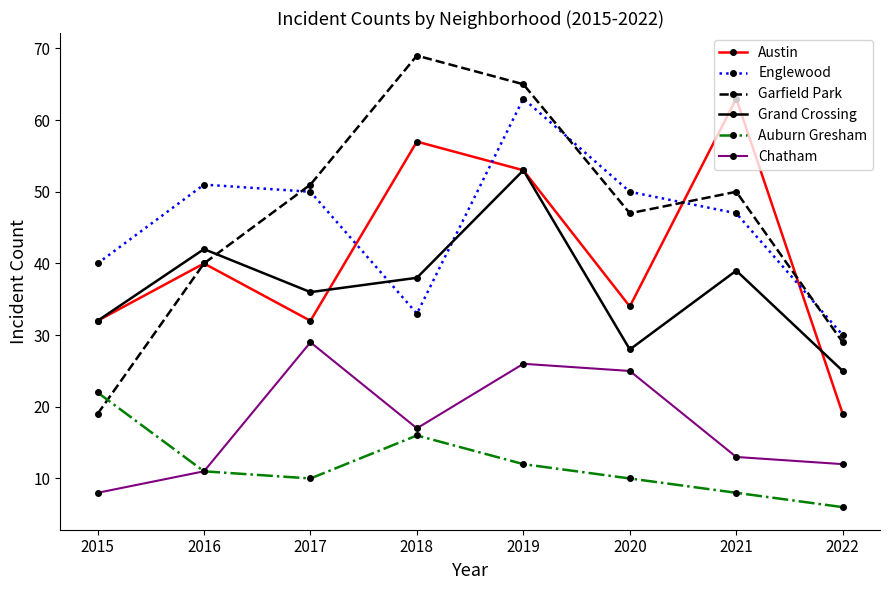

At which label does Grand Crossing first exceed 38?

2016